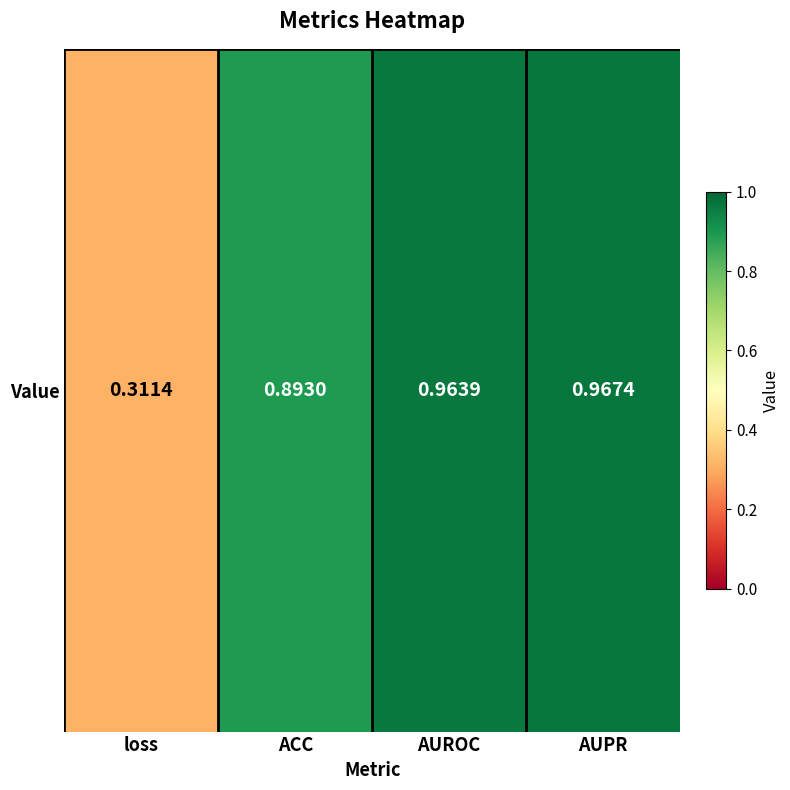

List the labels in order of value, smallest first.

loss, ACC, AUROC, AUPR